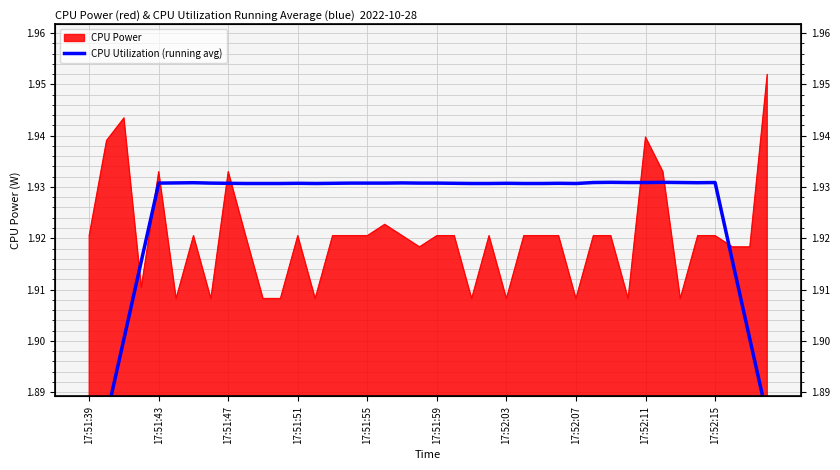

True or false: there are more than 0 points higher than both neighbors.

True